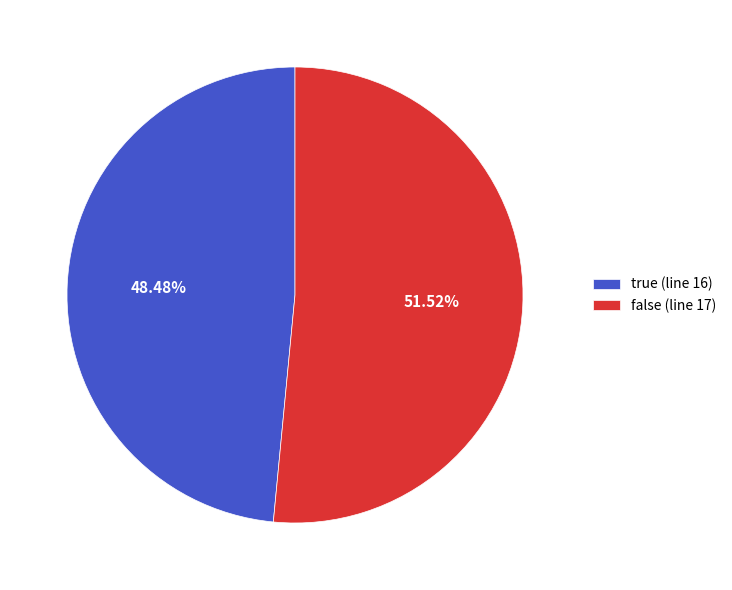

Rank the categories by value from highest to lowest.

false (line 17), true (line 16)